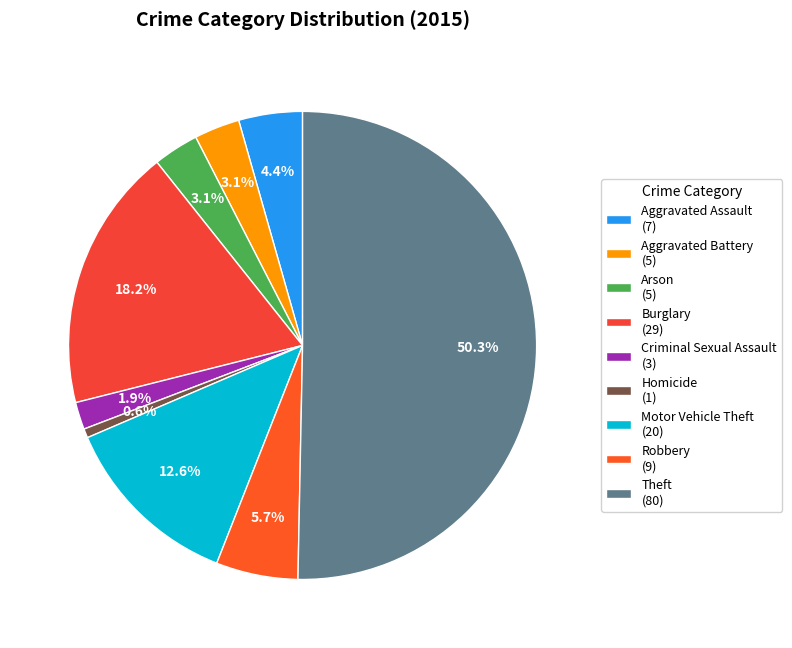

Is it true that Robbery is 1% of the pie?

False